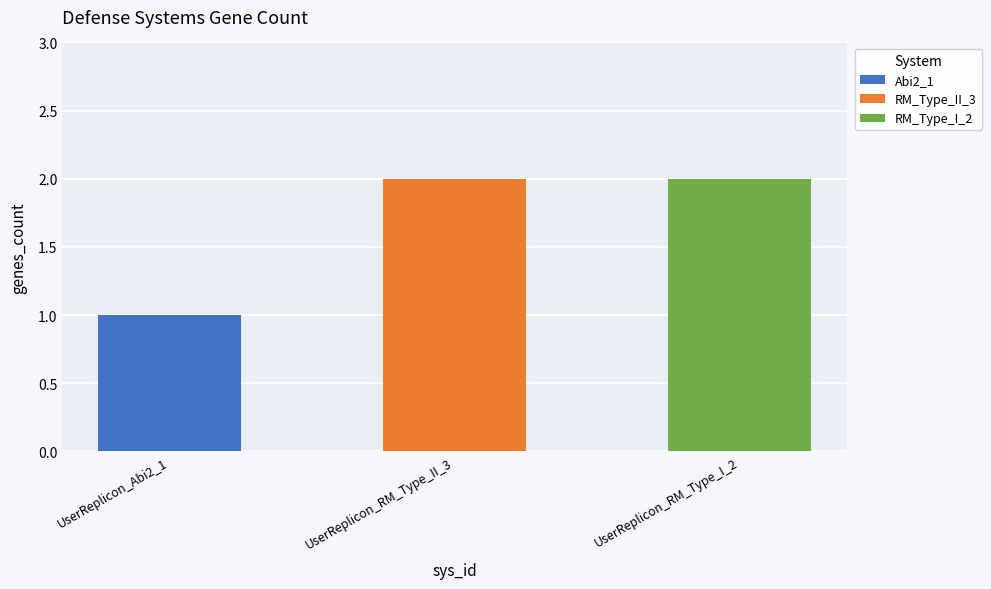

Between UserReplicon_RM_Type_II_3 and UserReplicon_RM_Type_I_2, which is larger?

UserReplicon_RM_Type_II_3